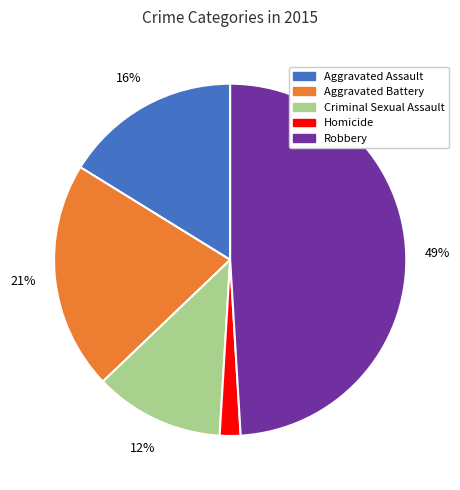

How many slices are in this pie chart?

5